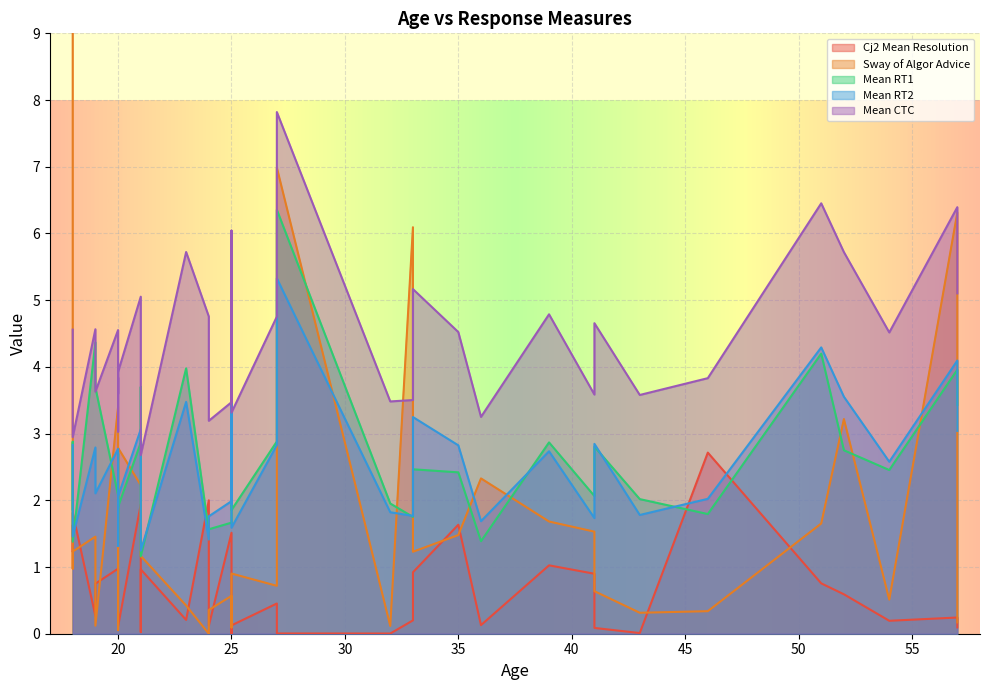

Which series has the largest range (max minus min)?

Sway of Algor Advice